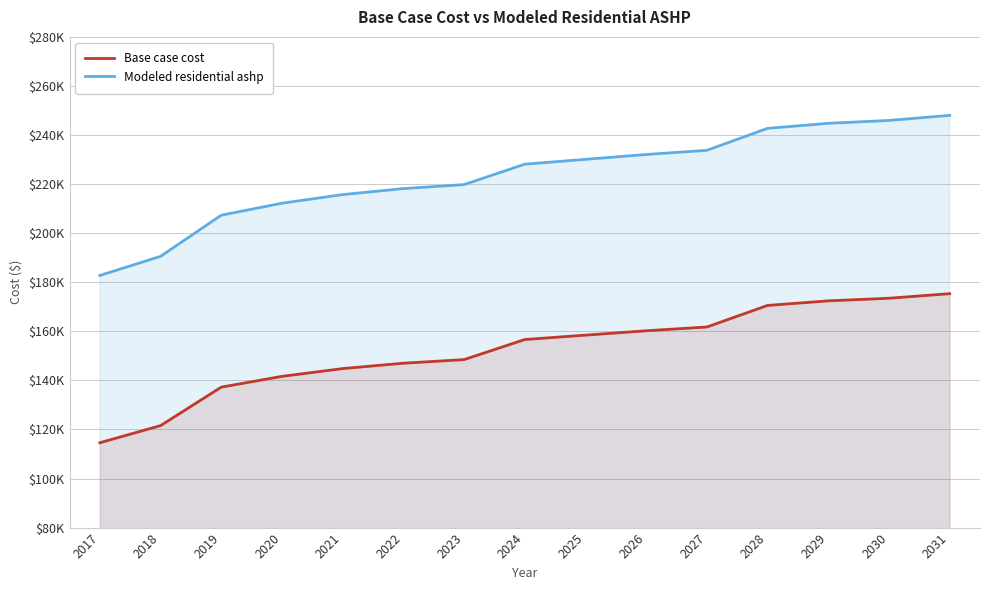

At which label does Base case cost first exceed 156652?

2024